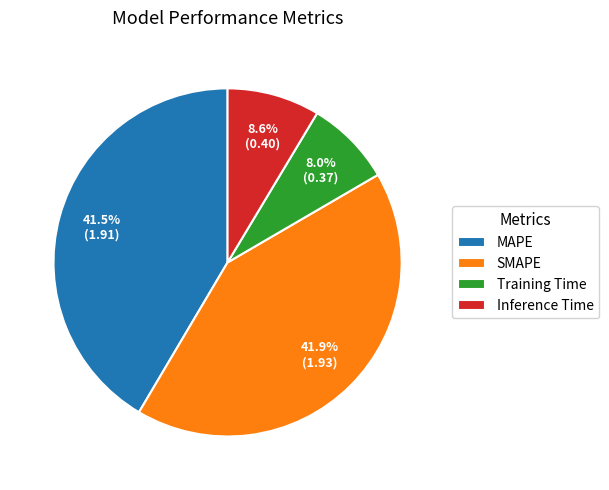

Count the number of slices in the pie.

4